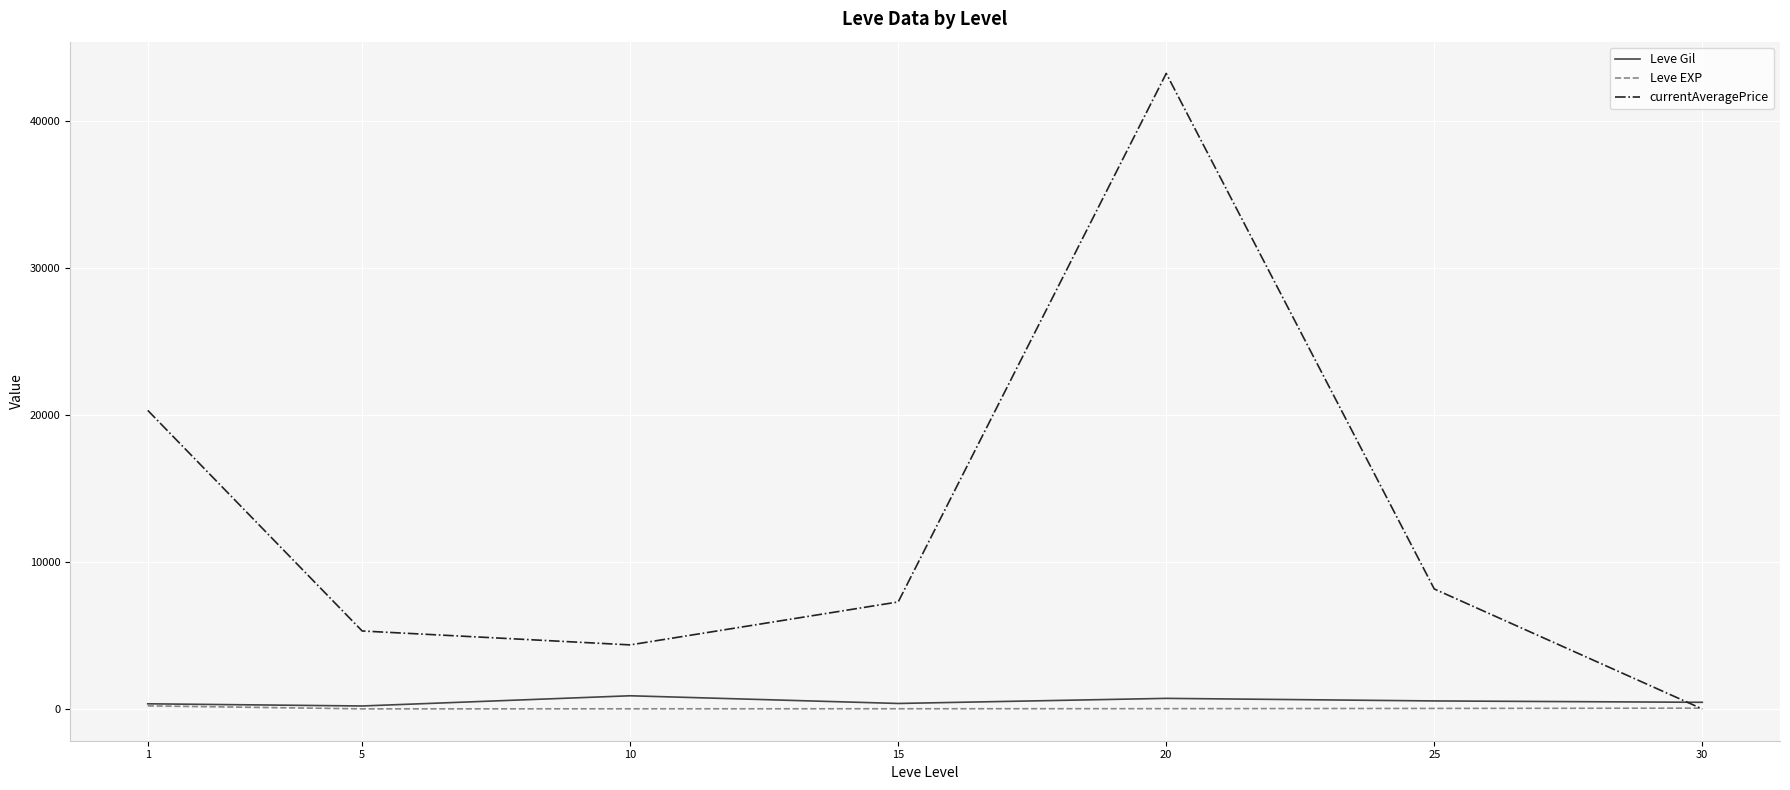

The value of currentAveragePrice at 5 is 5306.2. True or false?

True